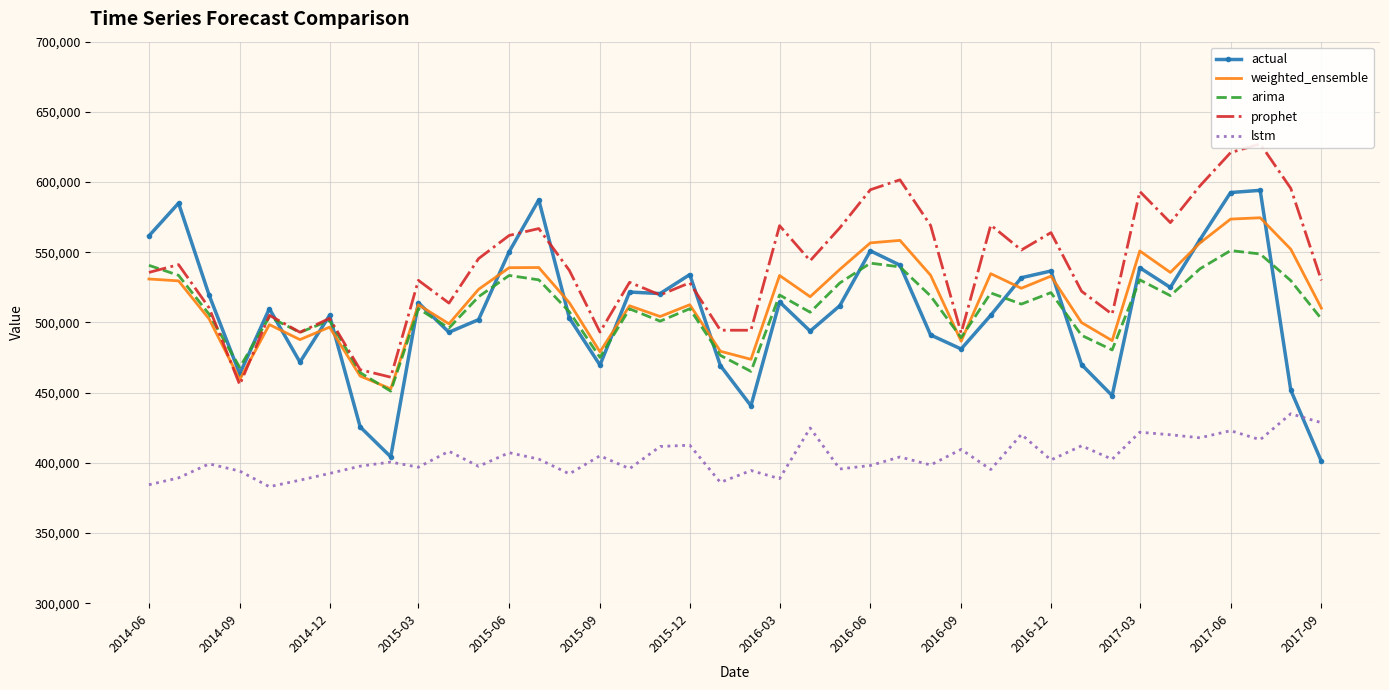

What is the minimum value shown in the chart?

382977.3